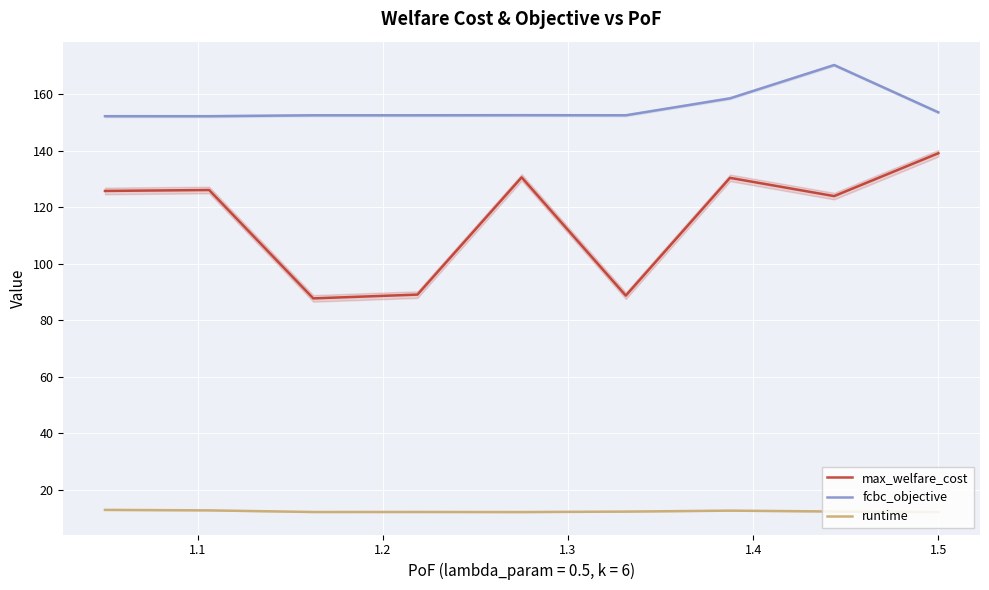

At how many categories does at least one series exceed 152?

9